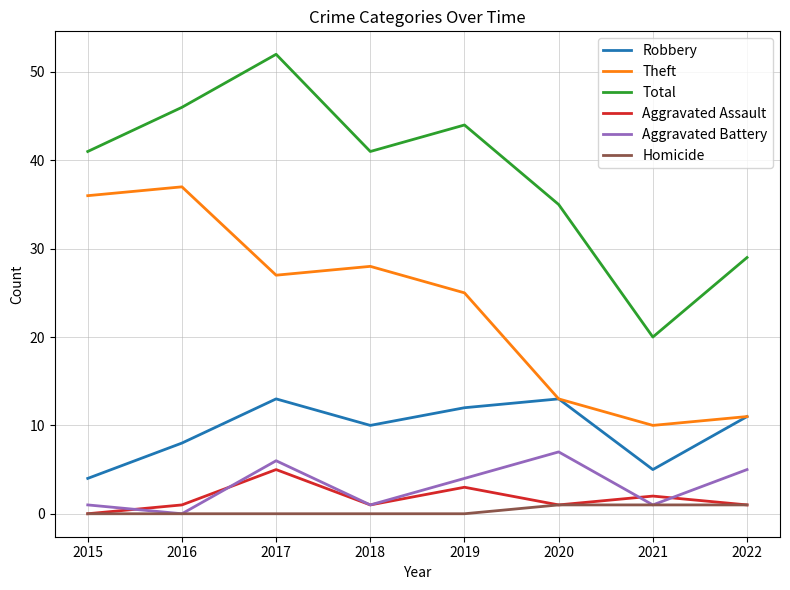

In Aggravated Battery, how many points are higher than both neighbors (excluding endpoints)?

2